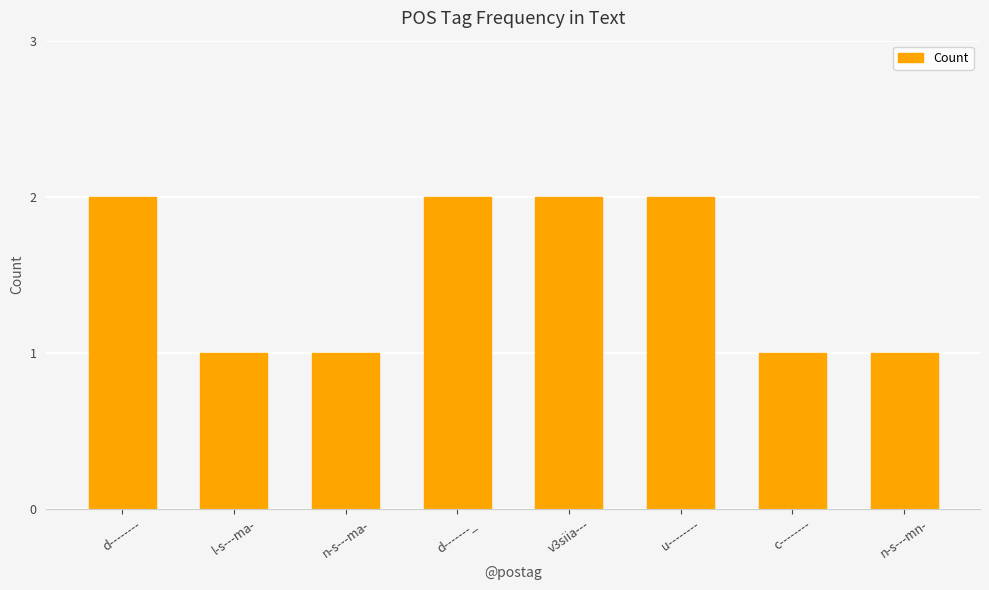

What is the label of the 4th bar from the left?

d-------_